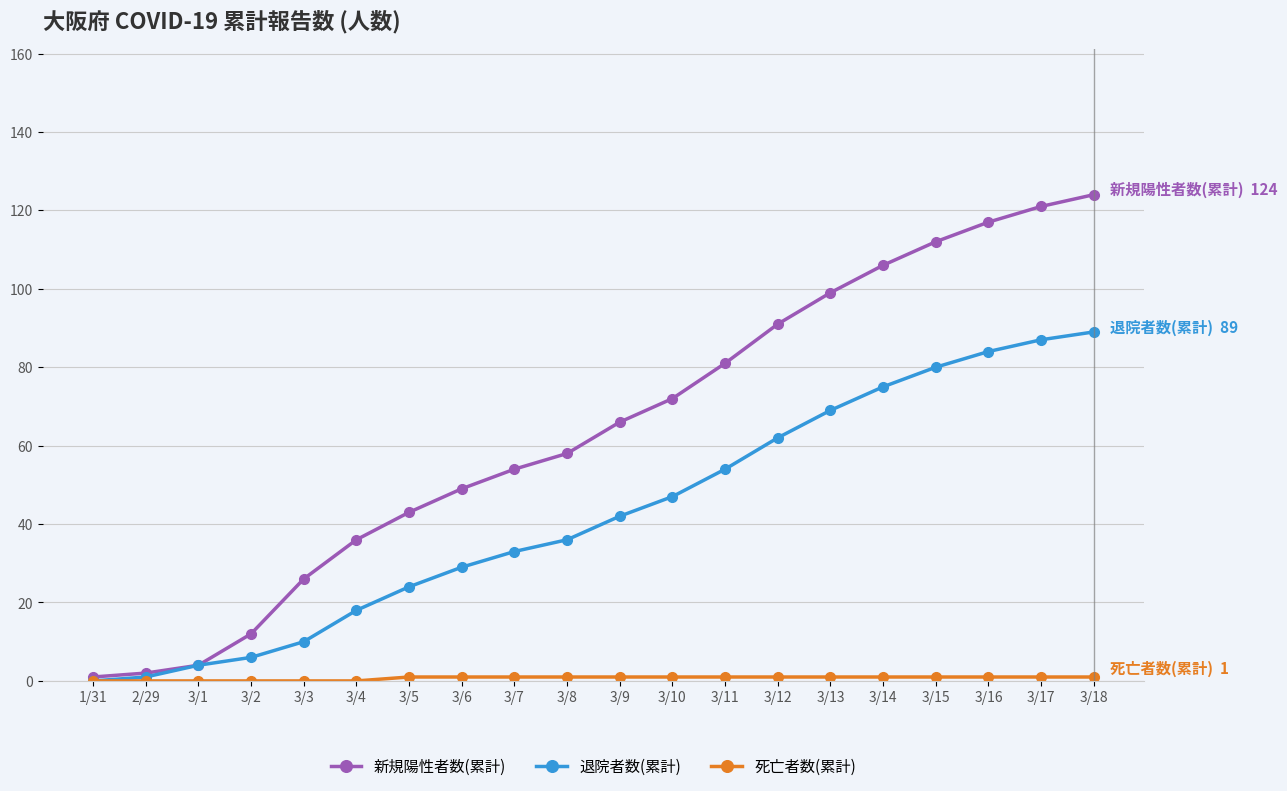

What value does the 退院者数(累計) series have at 3/13, to the nearest 10?

70